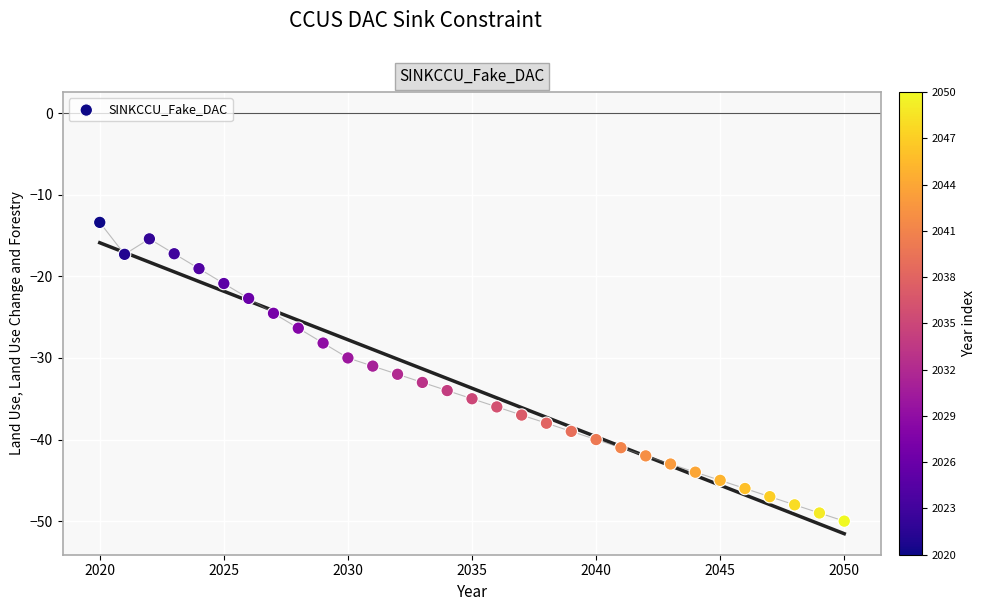

What is the range of Y values (max minus min)?

36.6